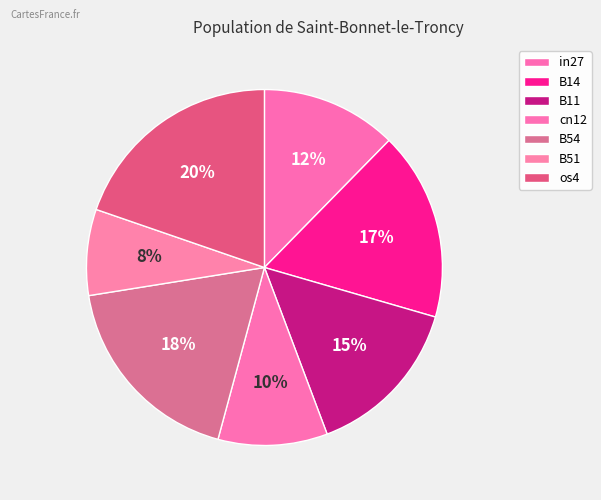

How many slices are in this pie chart?

7